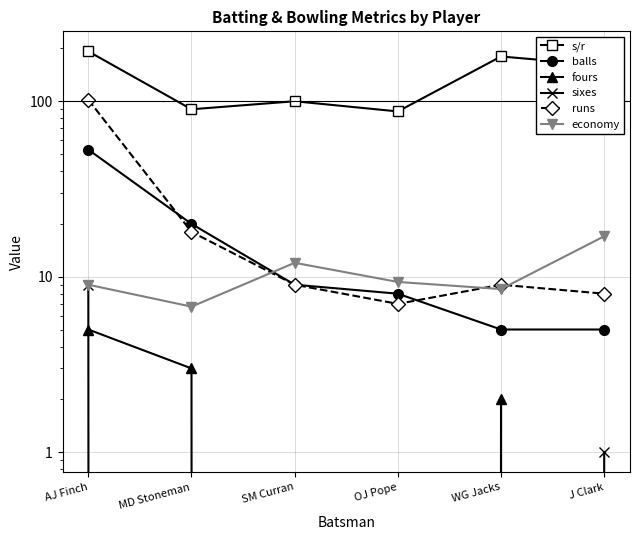

At which label does fours first exceed 2?

AJ Finch